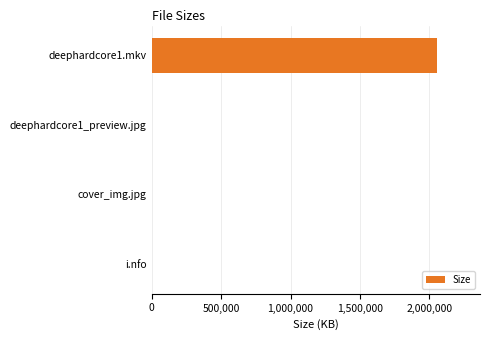

What is the sum of all values?

2055393.0